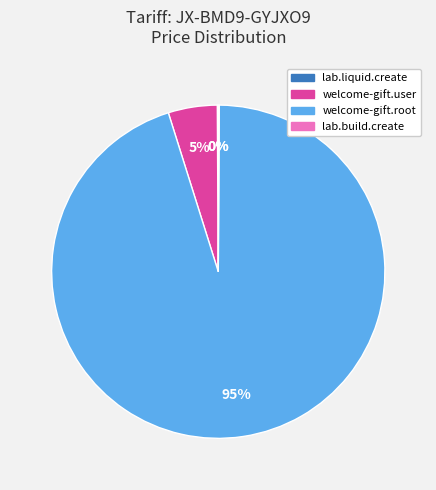

Between welcome-gift.user and welcome-gift.root, which is larger?

welcome-gift.root